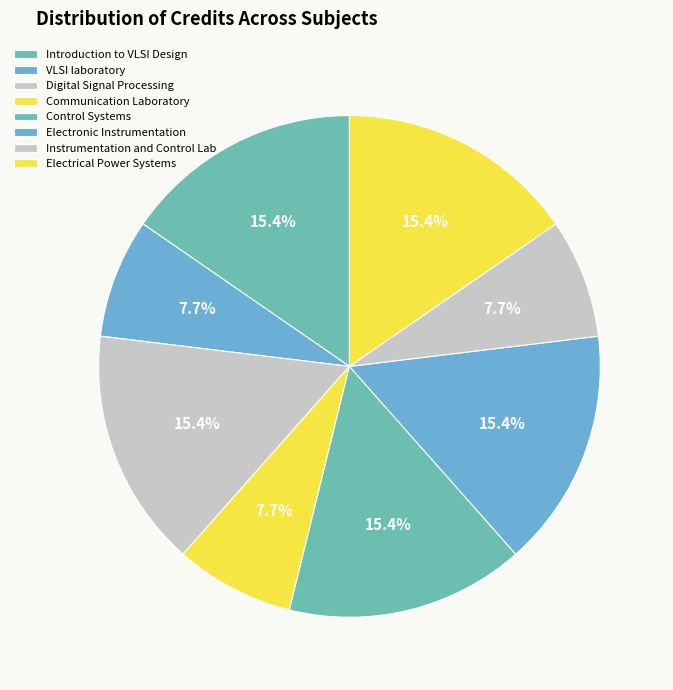

Count the number of slices in the pie.

8